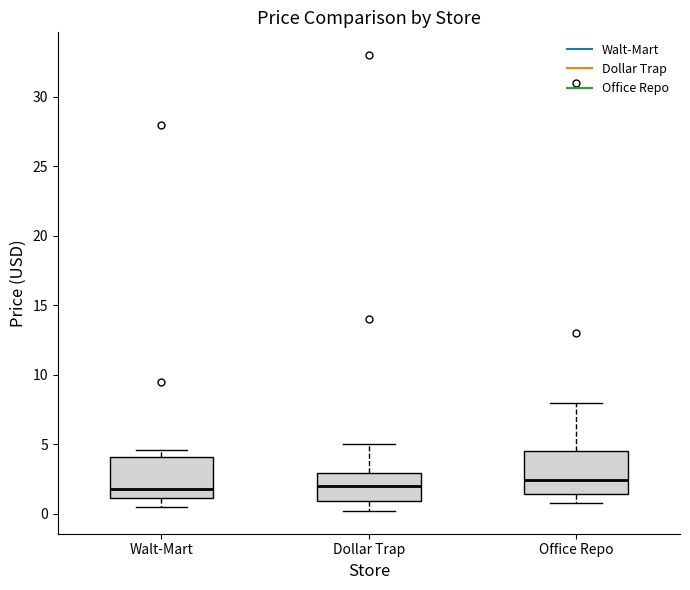

Where is the lower edge of the box for Dollar Trap on the y-axis? The values are not printed on the chart, so give them approximately, as read against the axis.

1.0